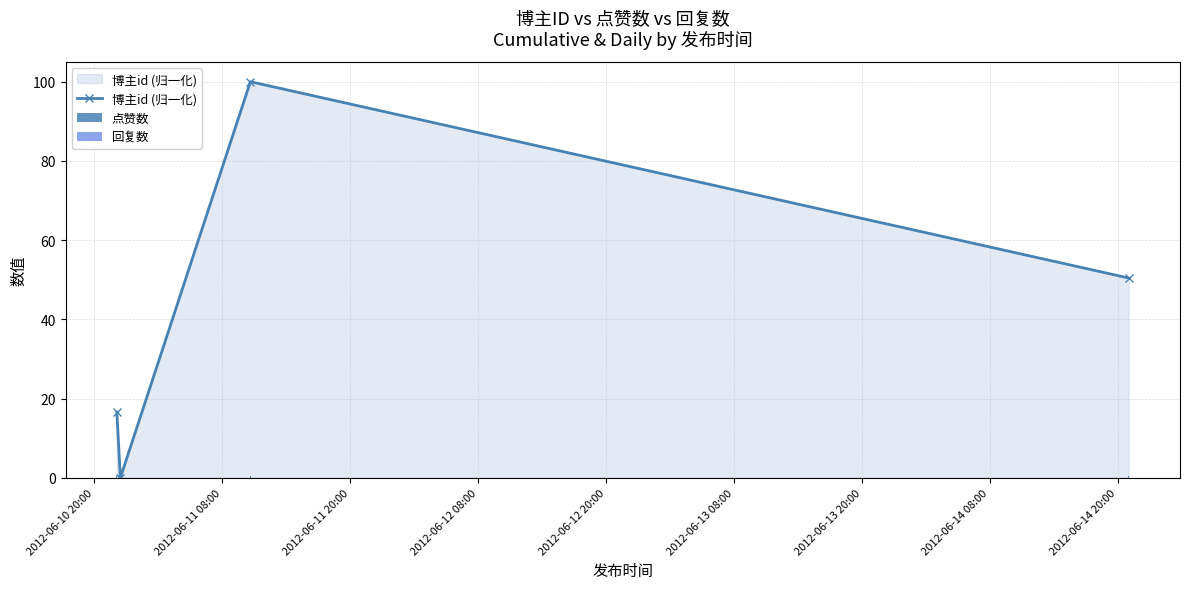

What is the maximum value for 博主id (归一化)?

100.0